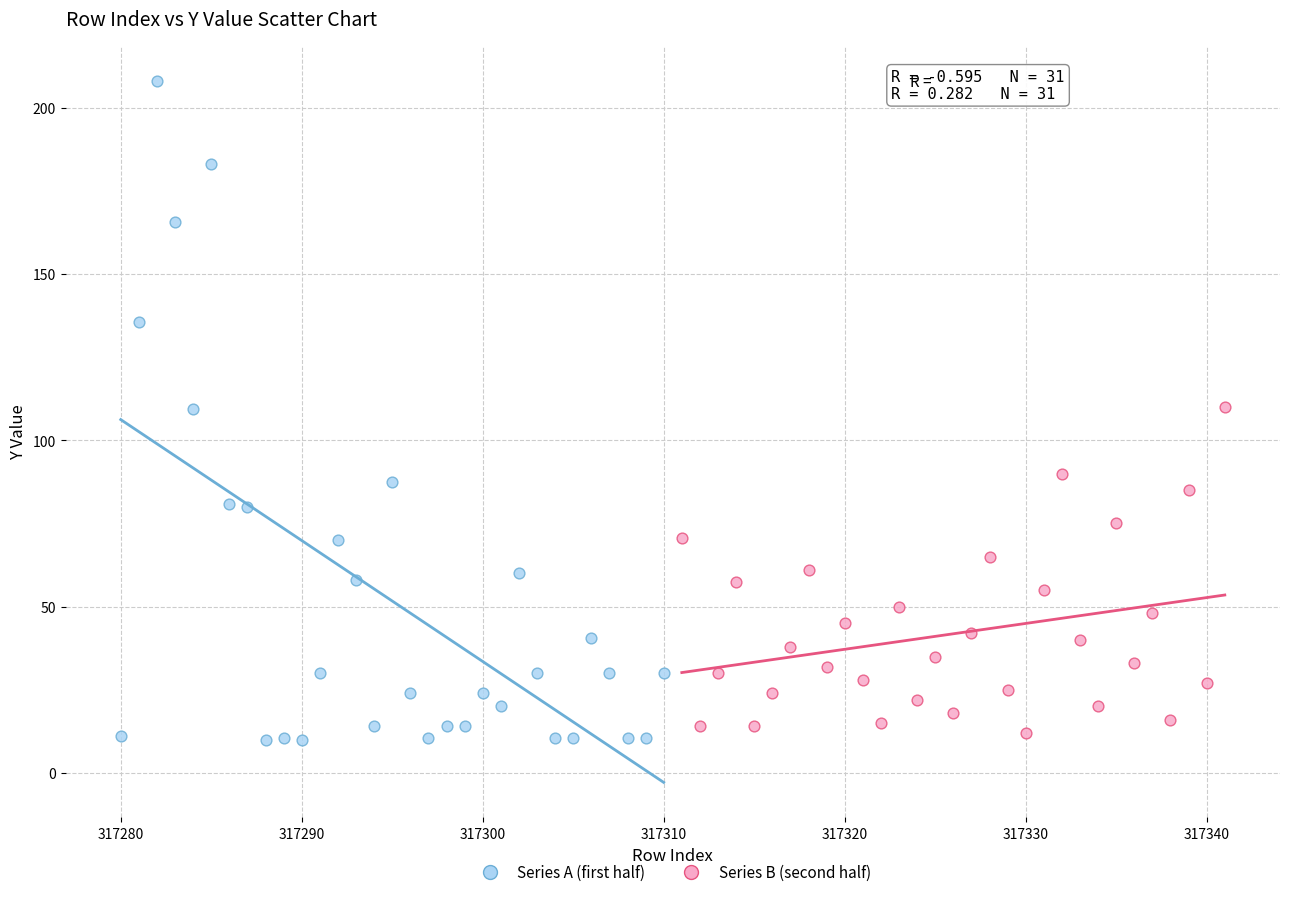

Which series has the widest spread of Y values?

Series A (first half)